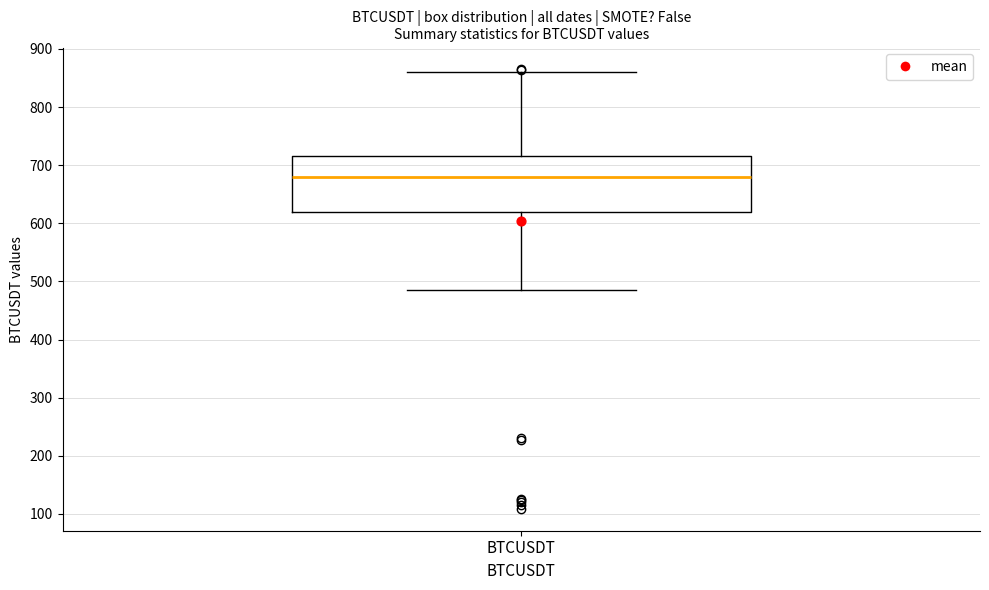

Read this box plot against the y-axis: the position of the median line, the range covered by the box, and the ends of both whiskers. The values are not printed on the chart, so give them approximately, as read against the axis.

median 680, box 620 to 720, whiskers 480 to 860